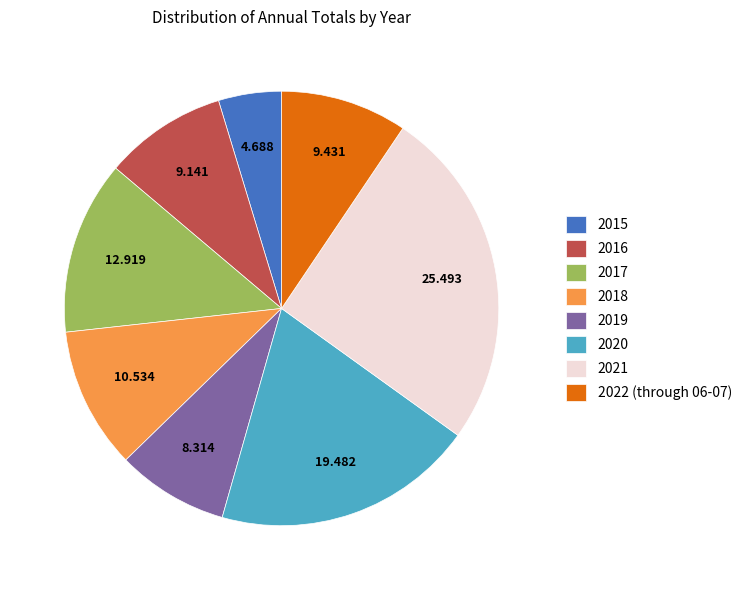

Is there any slice that represents more than half of the pie?

No